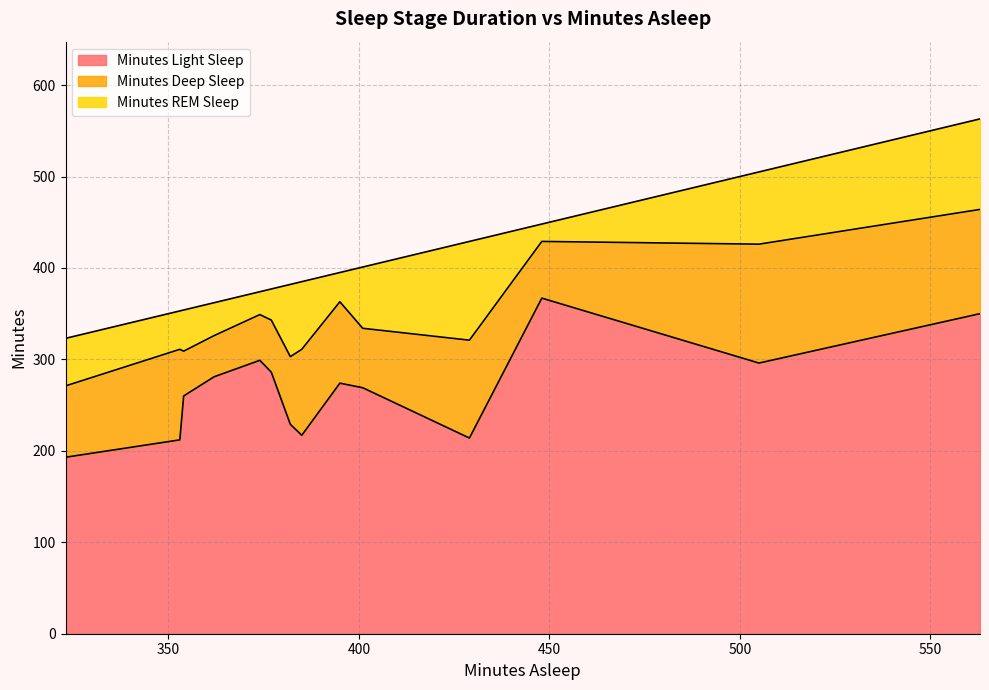

Where does the Minutes Light Sleep series first go above 274?

362